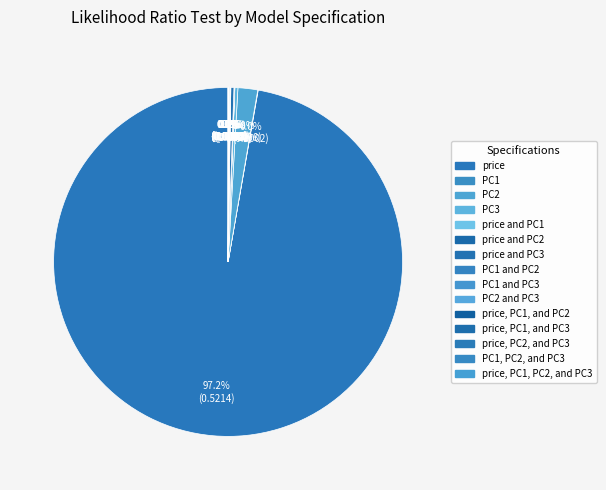

Which category has the biggest portion of the pie?

price